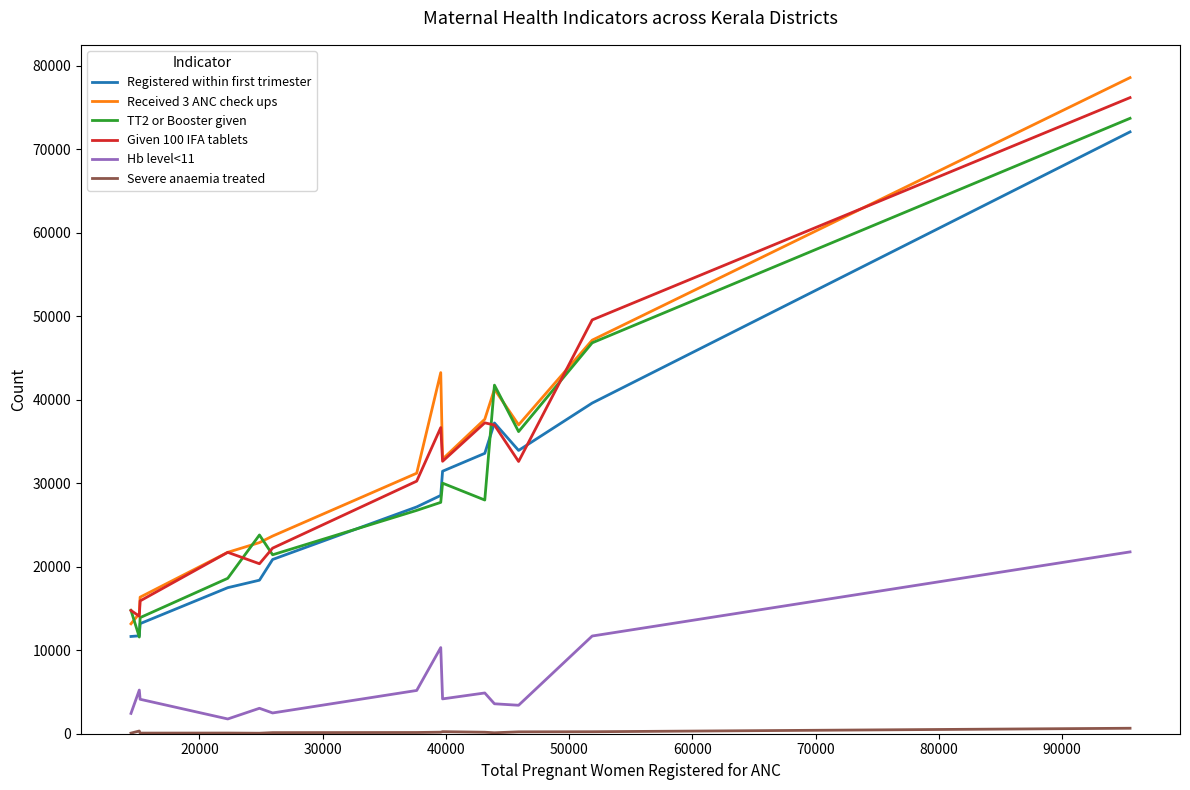

Which series has the widest spread of values?

Received 3 ANC check ups